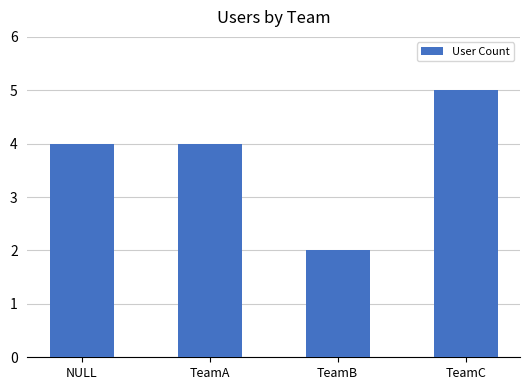

What is the value of the 2nd bar from the left?

4